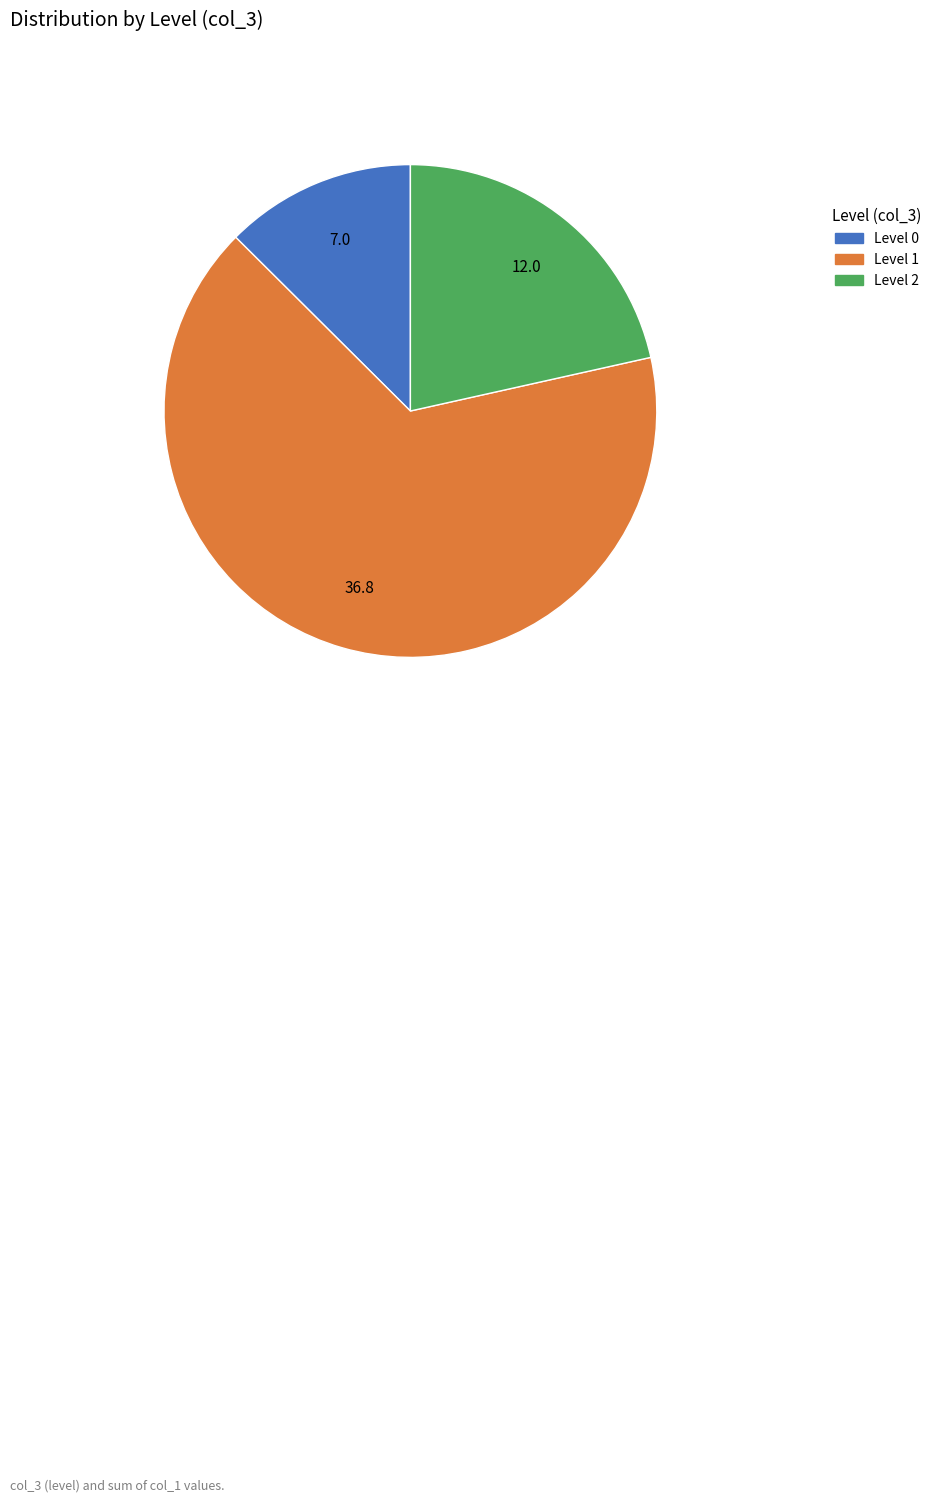

Is there any slice that represents more than half of the pie?

Yes